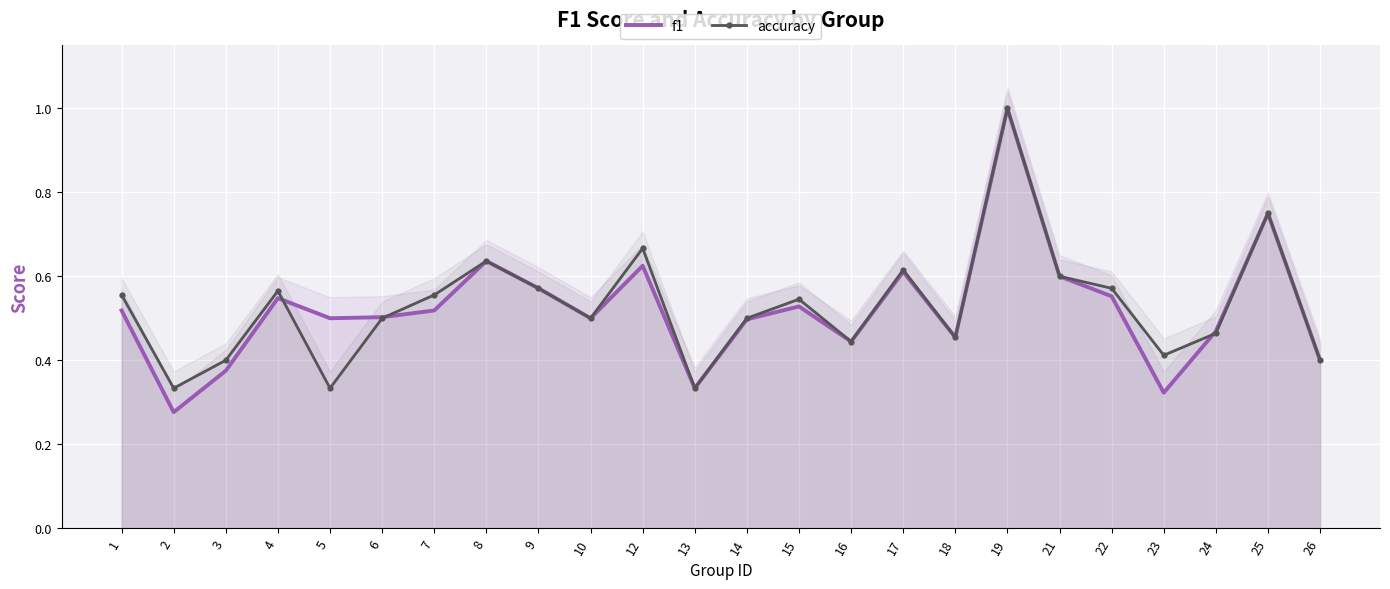

List the series in order of their peak value, lowest first.

f1, accuracy